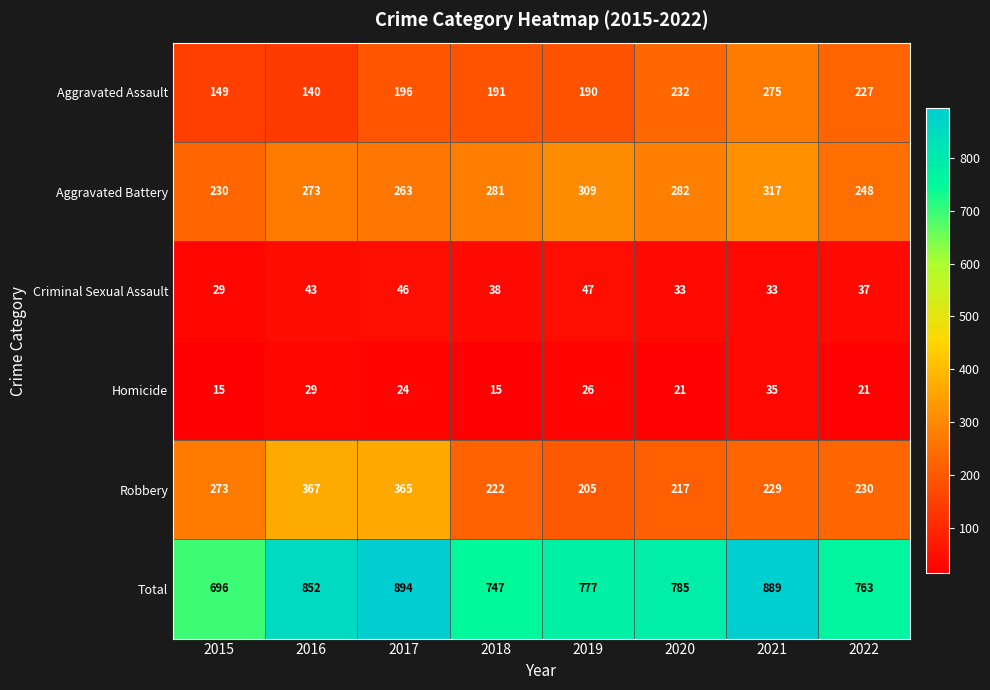

What is the difference between the second highest and second lowest values in the Homicide series?

14